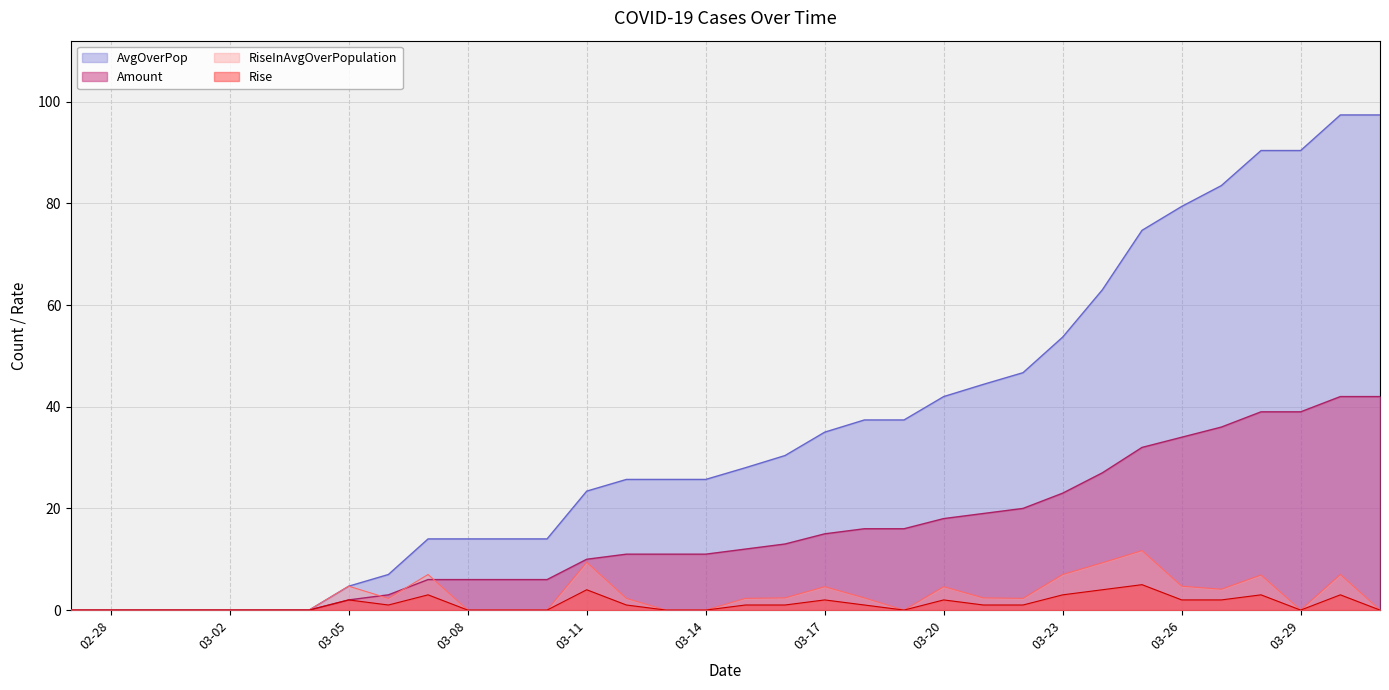

At 03-16-2020, list the series in order from smallest to largest.

Rise, RiseInAvgOverPopulation, Amount, AvgOverPop